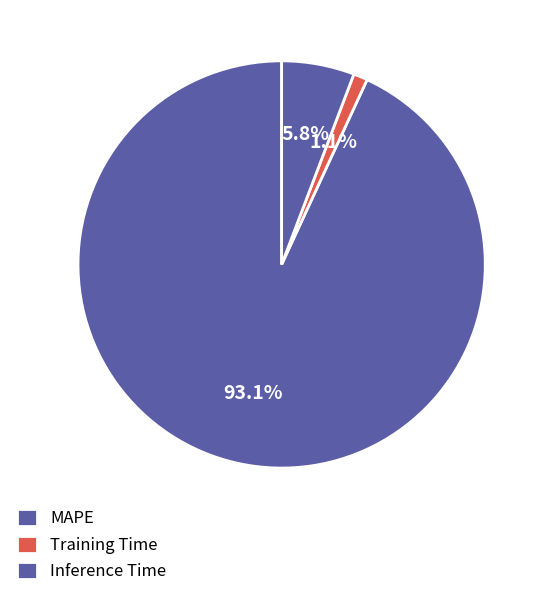

How many slices are in this pie chart?

3